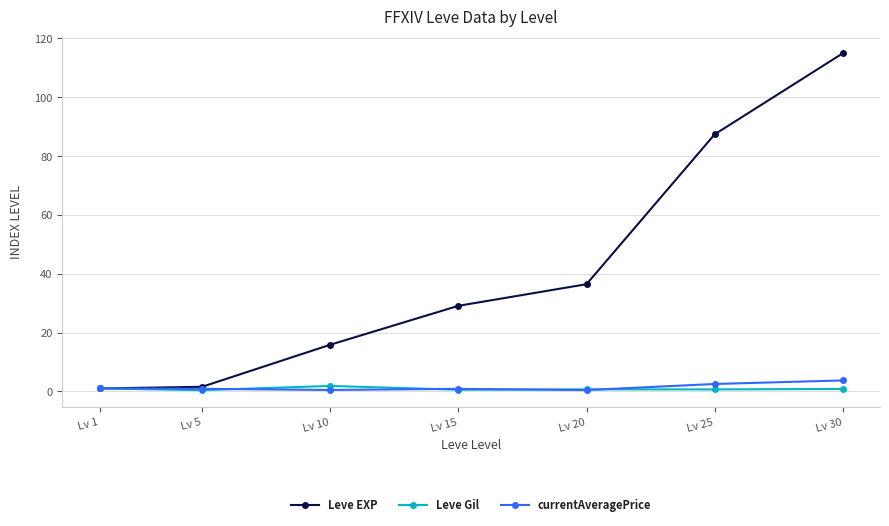

Read the currentAveragePrice value at Lv 30.

3.7